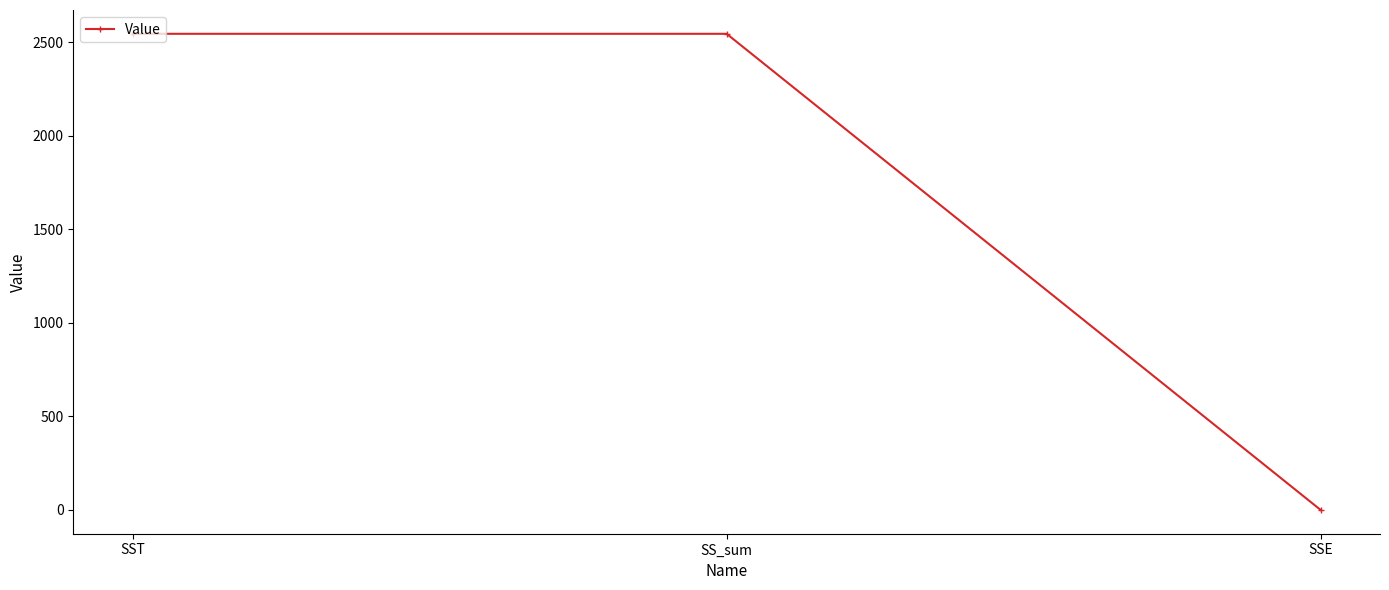

What is the value of the 1st point from the left?

2544.8